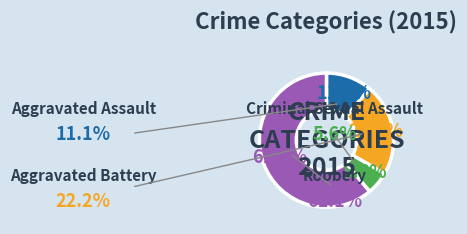

How many segments does this pie chart have?

4